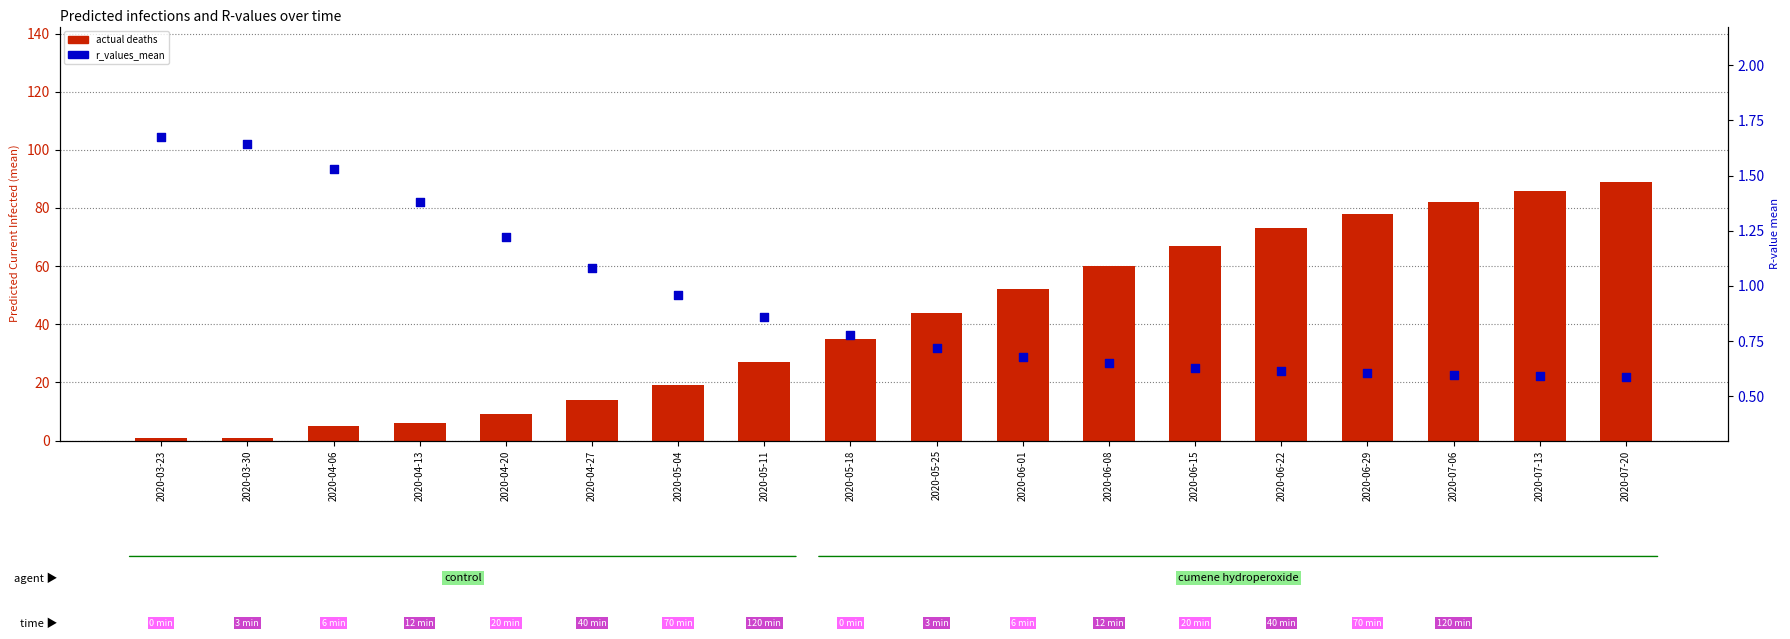

What is the total value across all series at 2020-07-06?

82.6